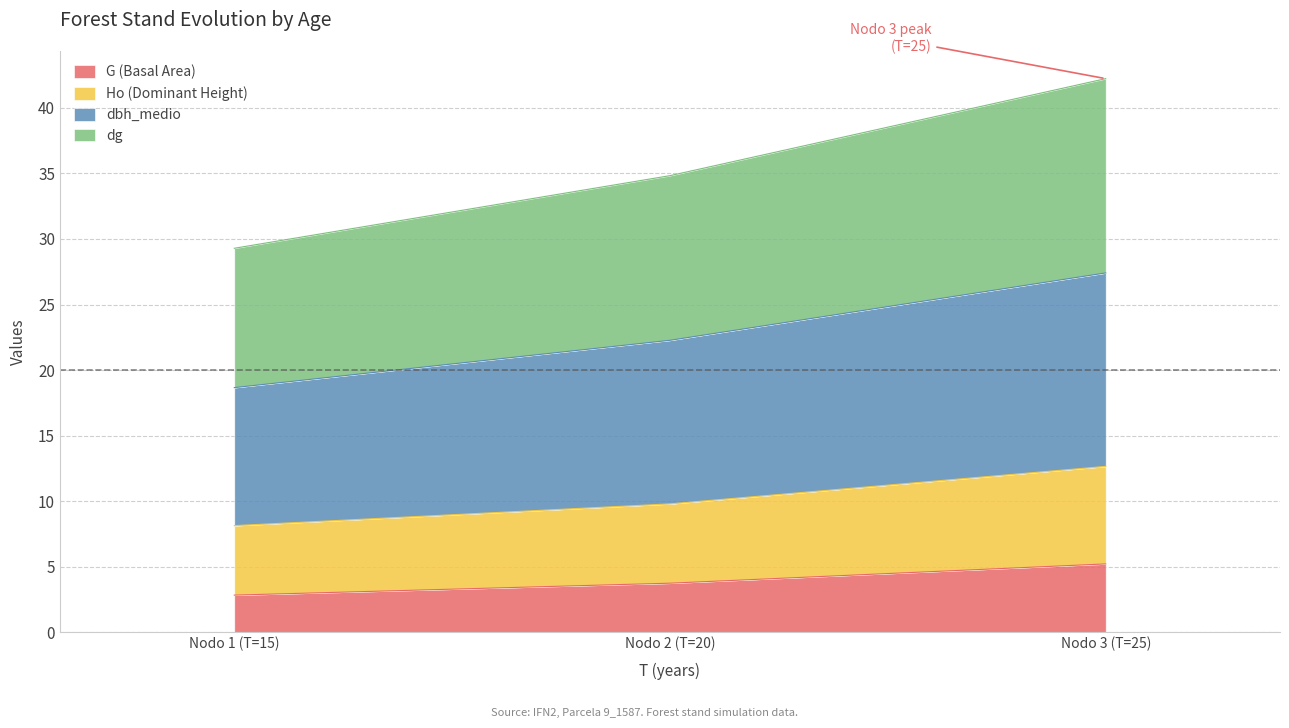

Which category has the highest value across all series?

Nodo 3 (T=25)